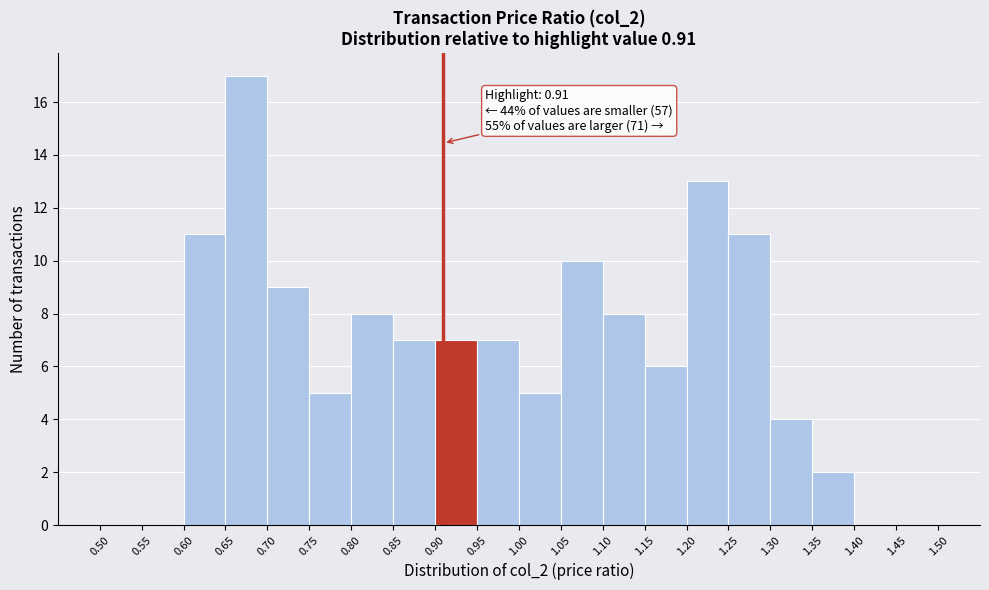

Which range on the x-axis has the tallest bar?

0.65 to 0.70